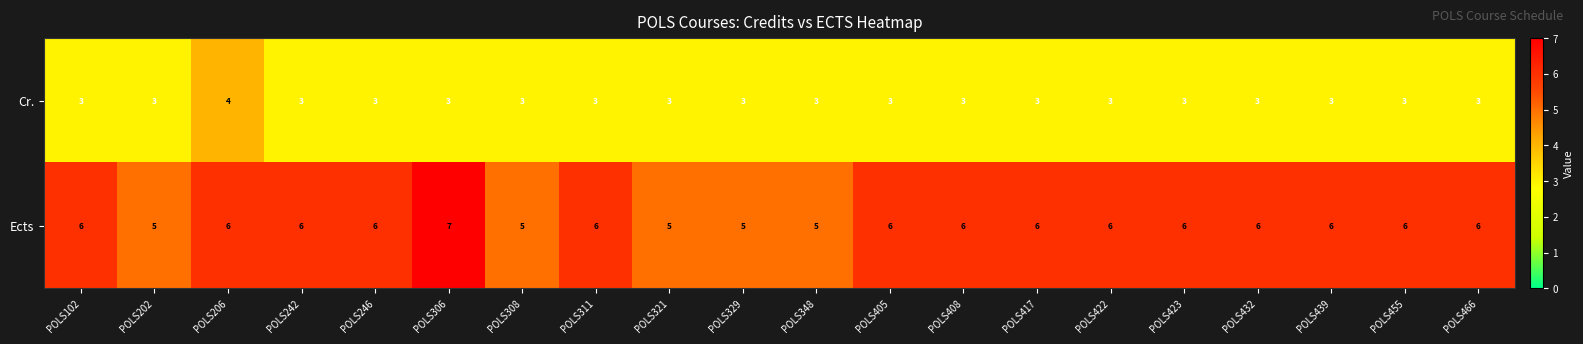

What is the spread (max minus min) of values at POLS432?

3